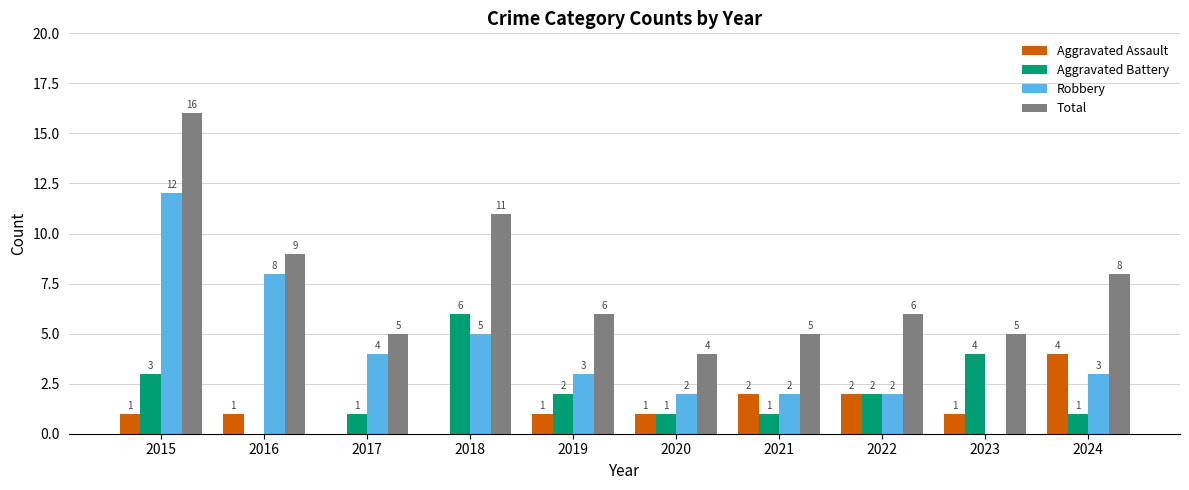

Where does the Robbery series first go above 3?

2015